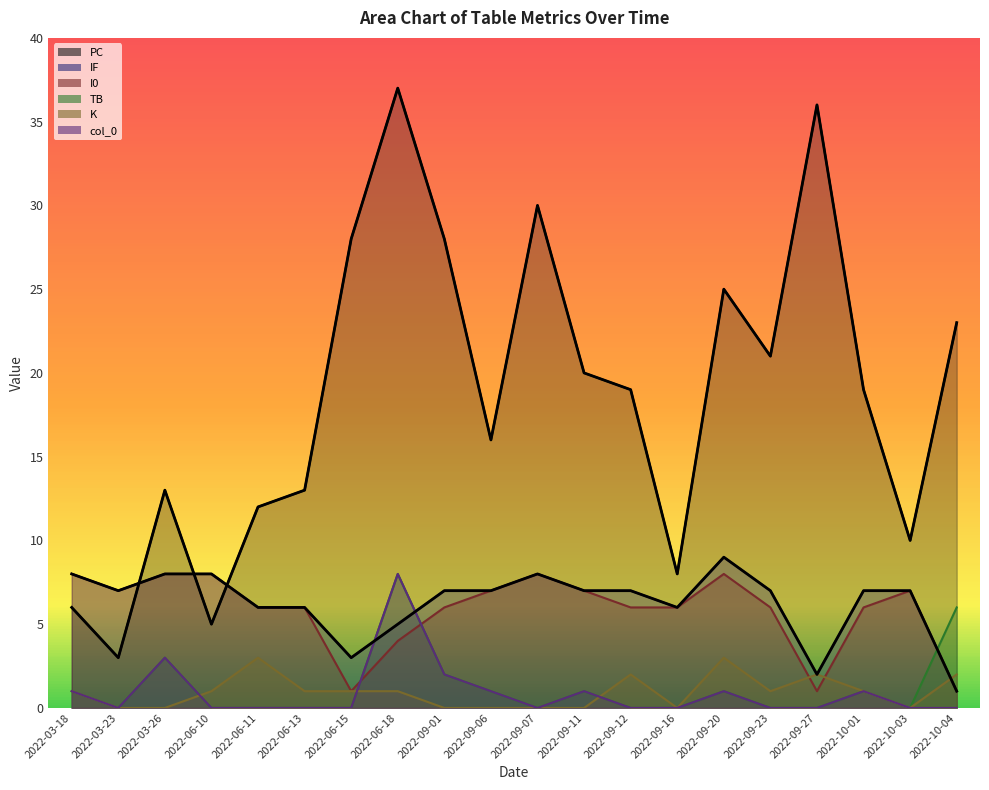

True or false: TB has more than 2 points higher than both neighbors.

True